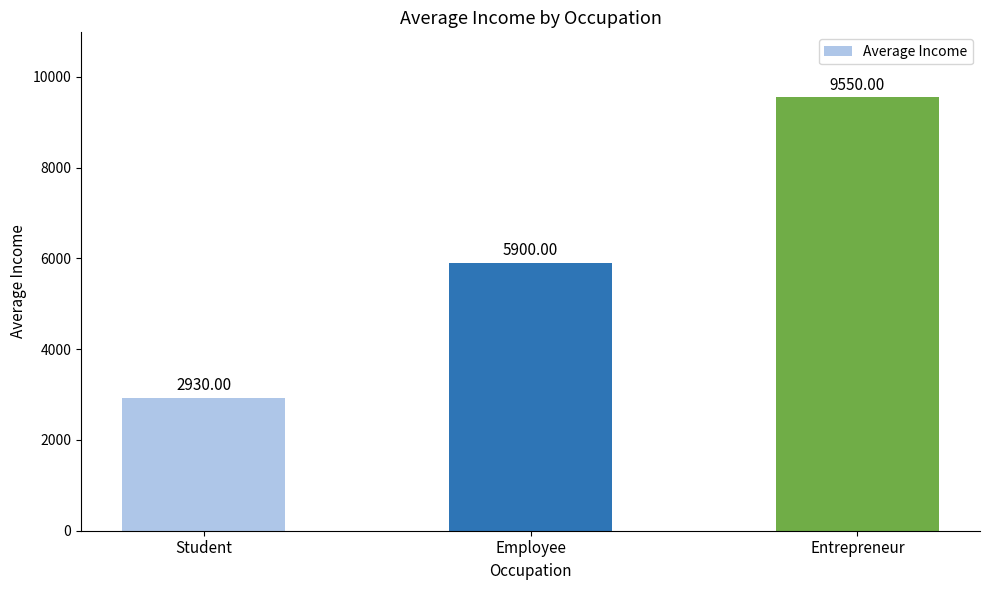

How many series are shown in this chart?

1